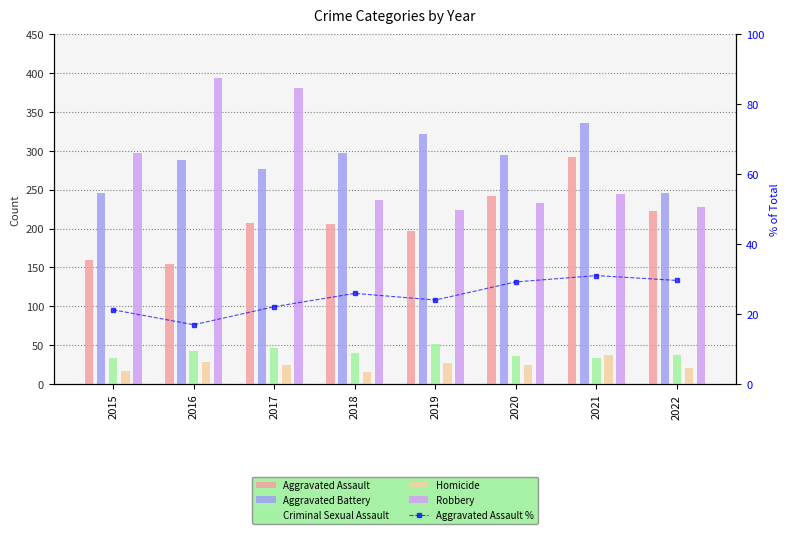

What is the sum of all Homicide values?

194.0